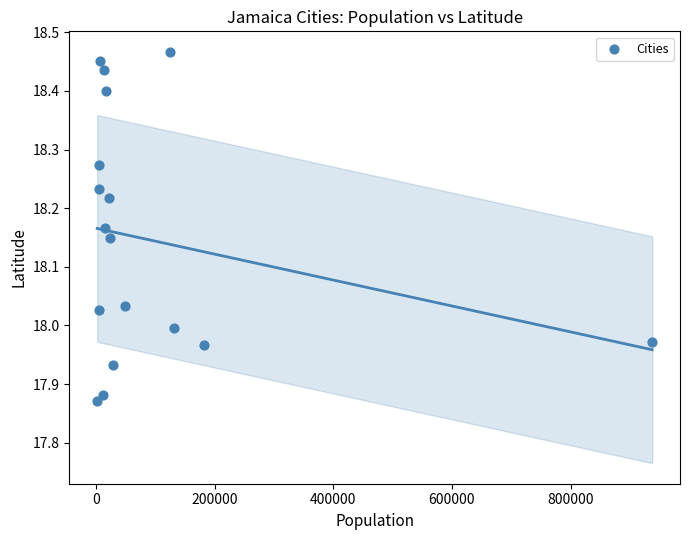

What is the range of Y values (max minus min)?

0.6